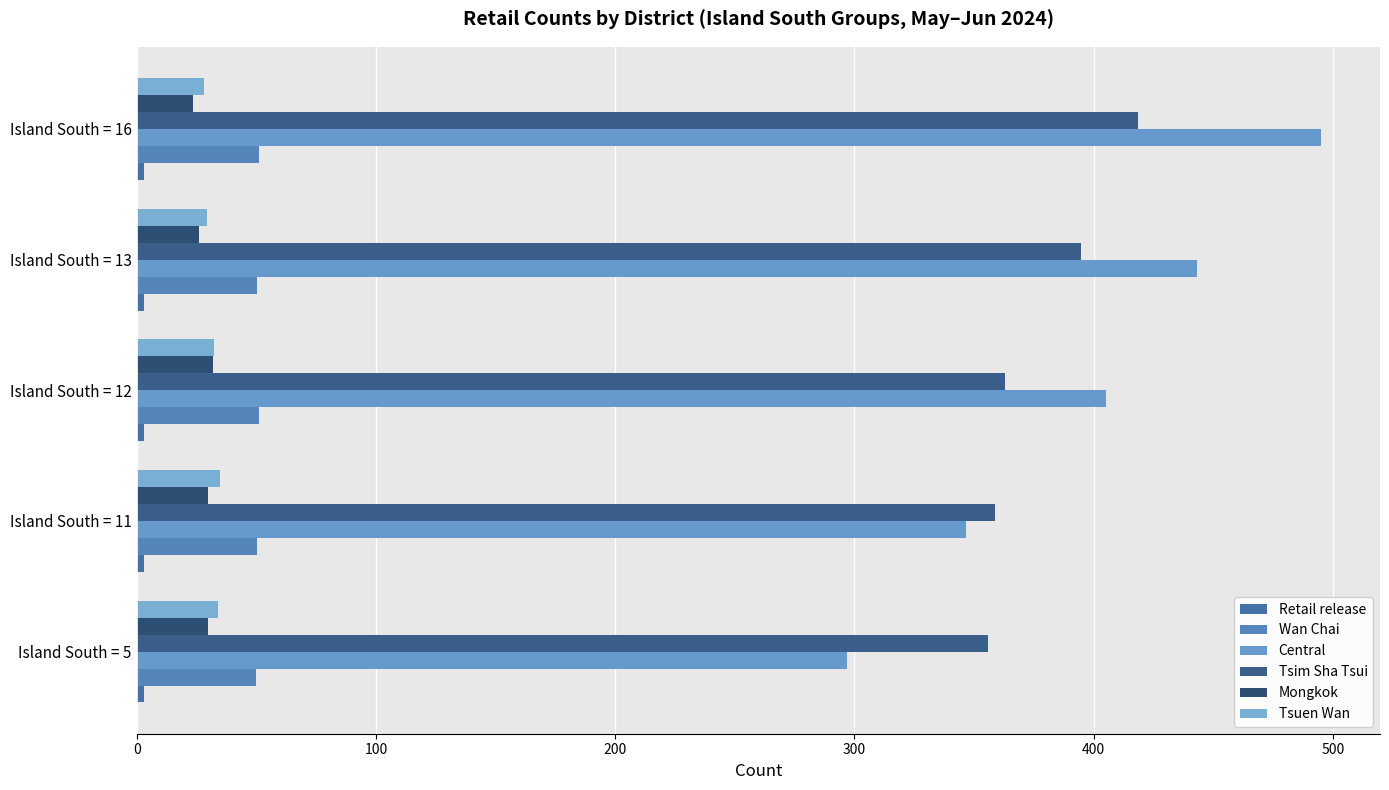

What is the value of the Central bar at the 2nd from the left?

346.8